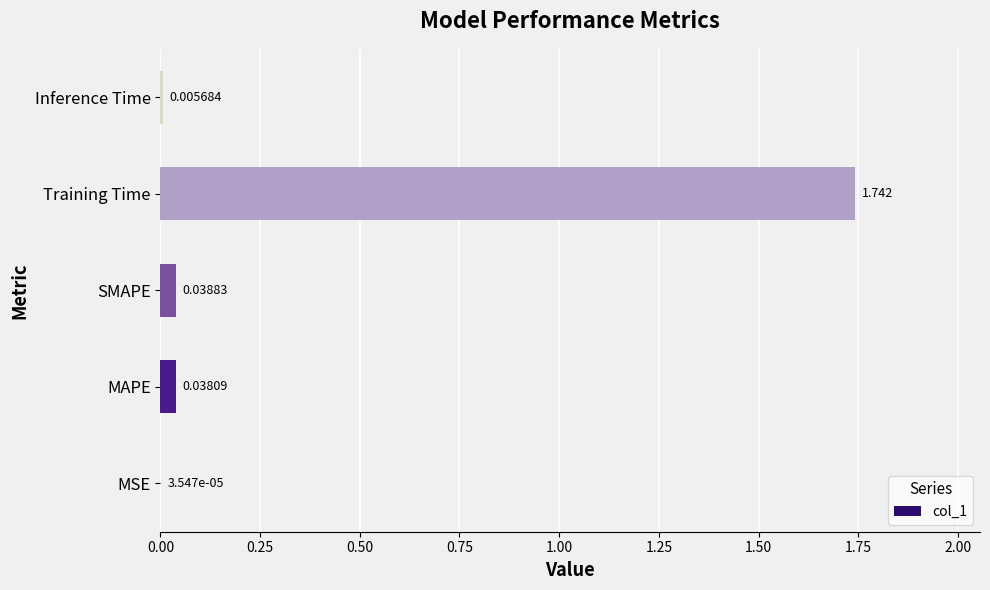

Where is the data nearest to the value 0?

MSE